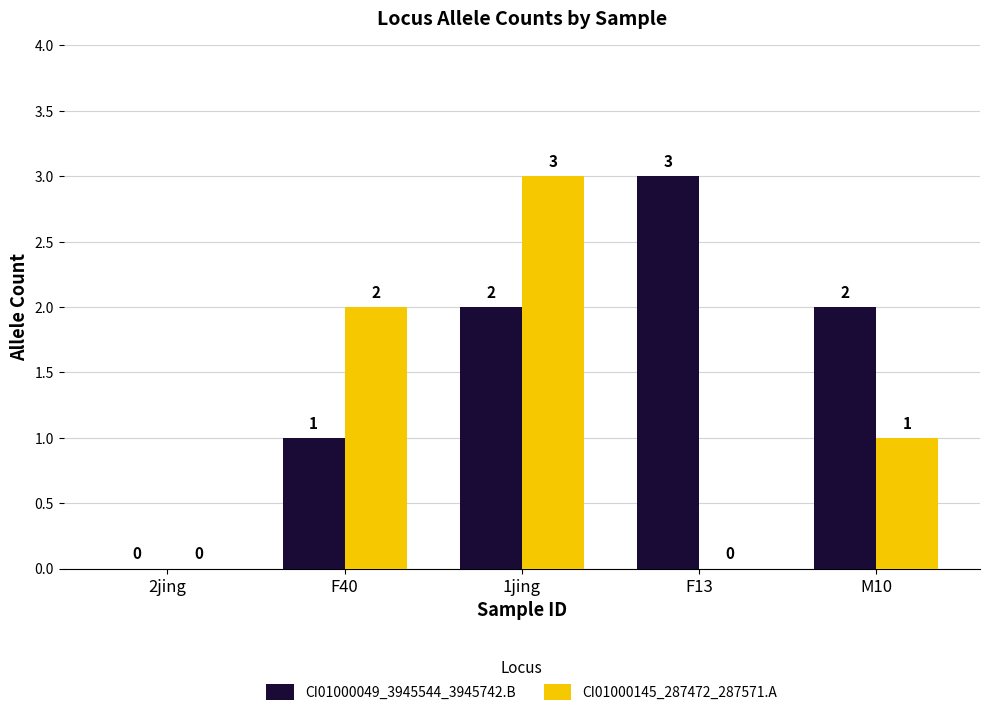

What is the sum of all CI01000049_3945544_3945742.B values?

8